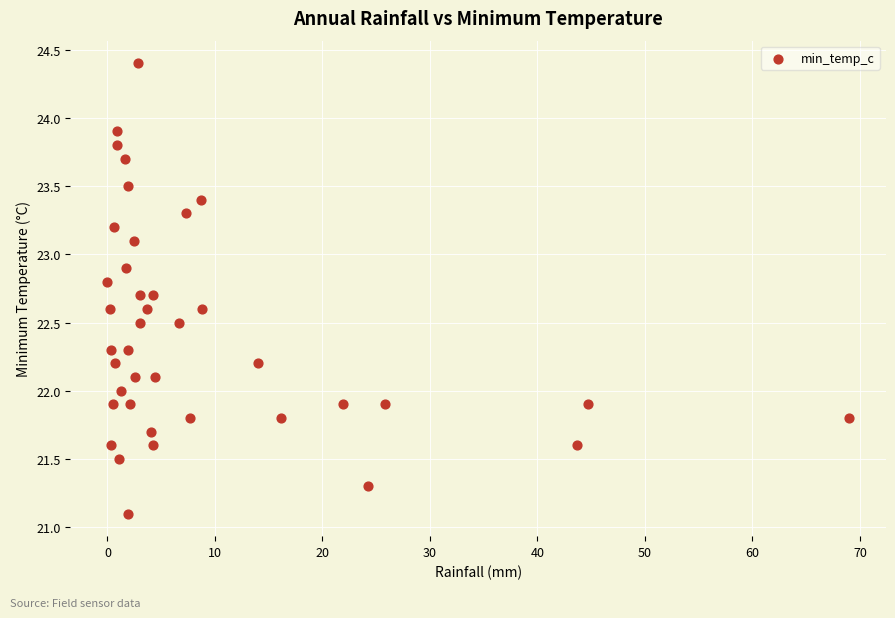

What is the range of Y values (max minus min)?

3.3